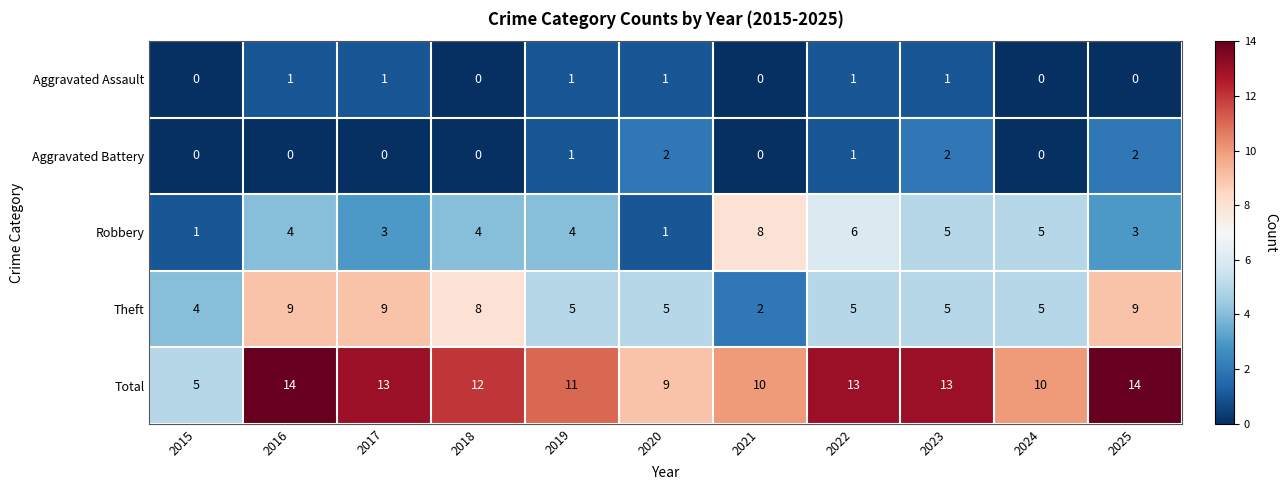

Count the Theft values in the range 5 to 9.

9